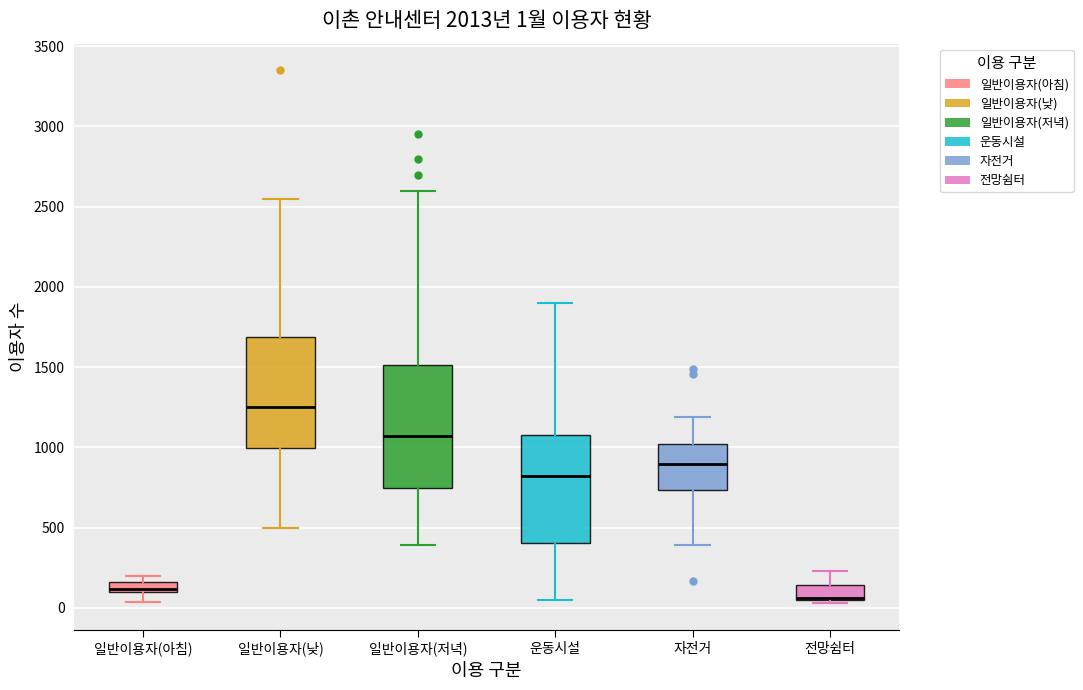

Which box is the tallest, from its lower edge to its upper edge?

일반이용자(저녁)